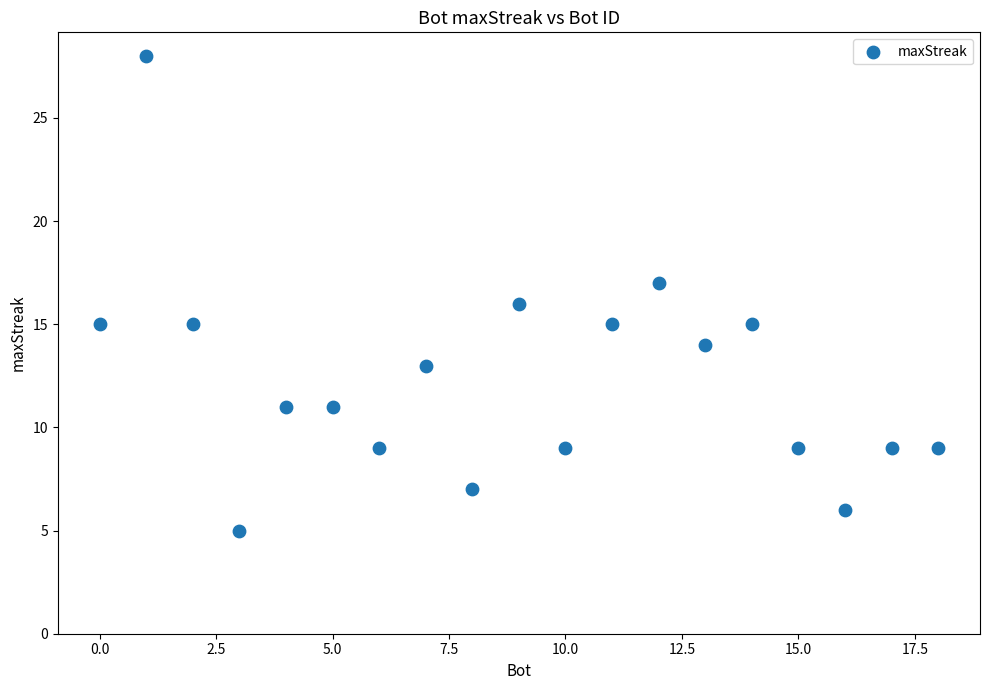

What is the range of X values (max minus min)?

18